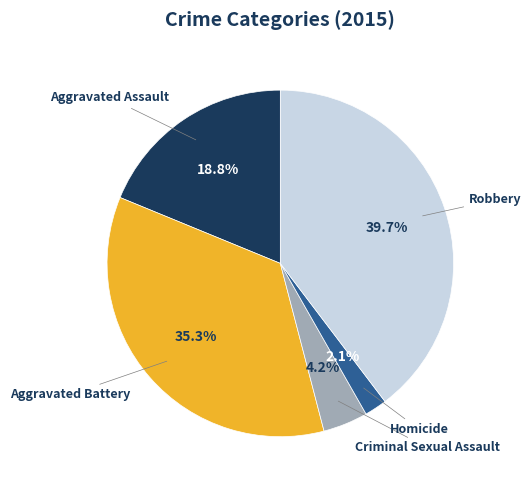

What percentage is the Robbery slice, to the nearest percent?

40%